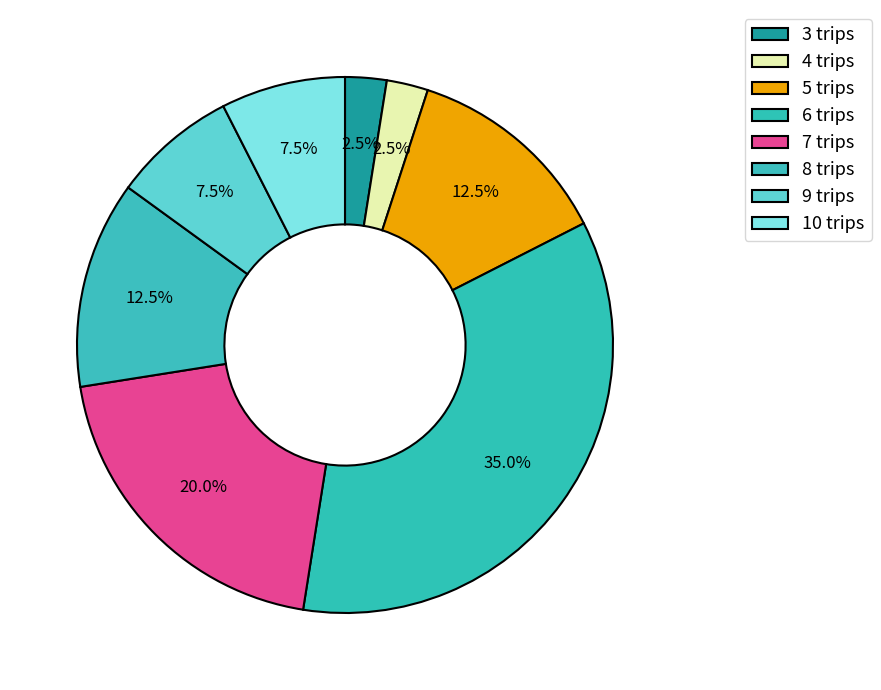

What percentage is the 9 slice, to the nearest percent?

7%